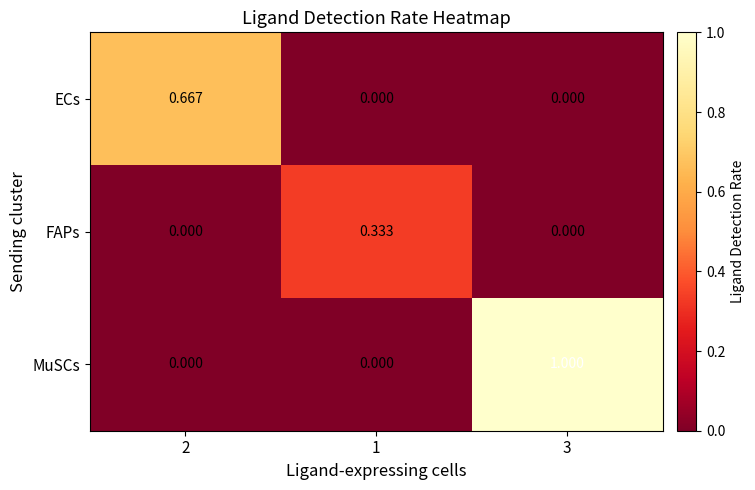

Count the number of data series in this chart.

3